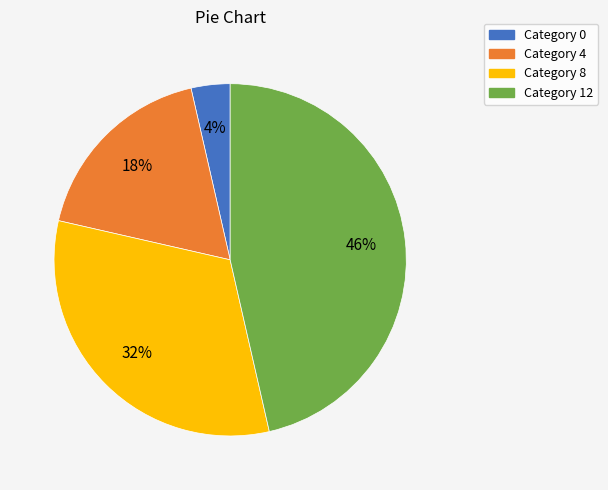

True or false: Category 12 accounts for 61% of the total.

False